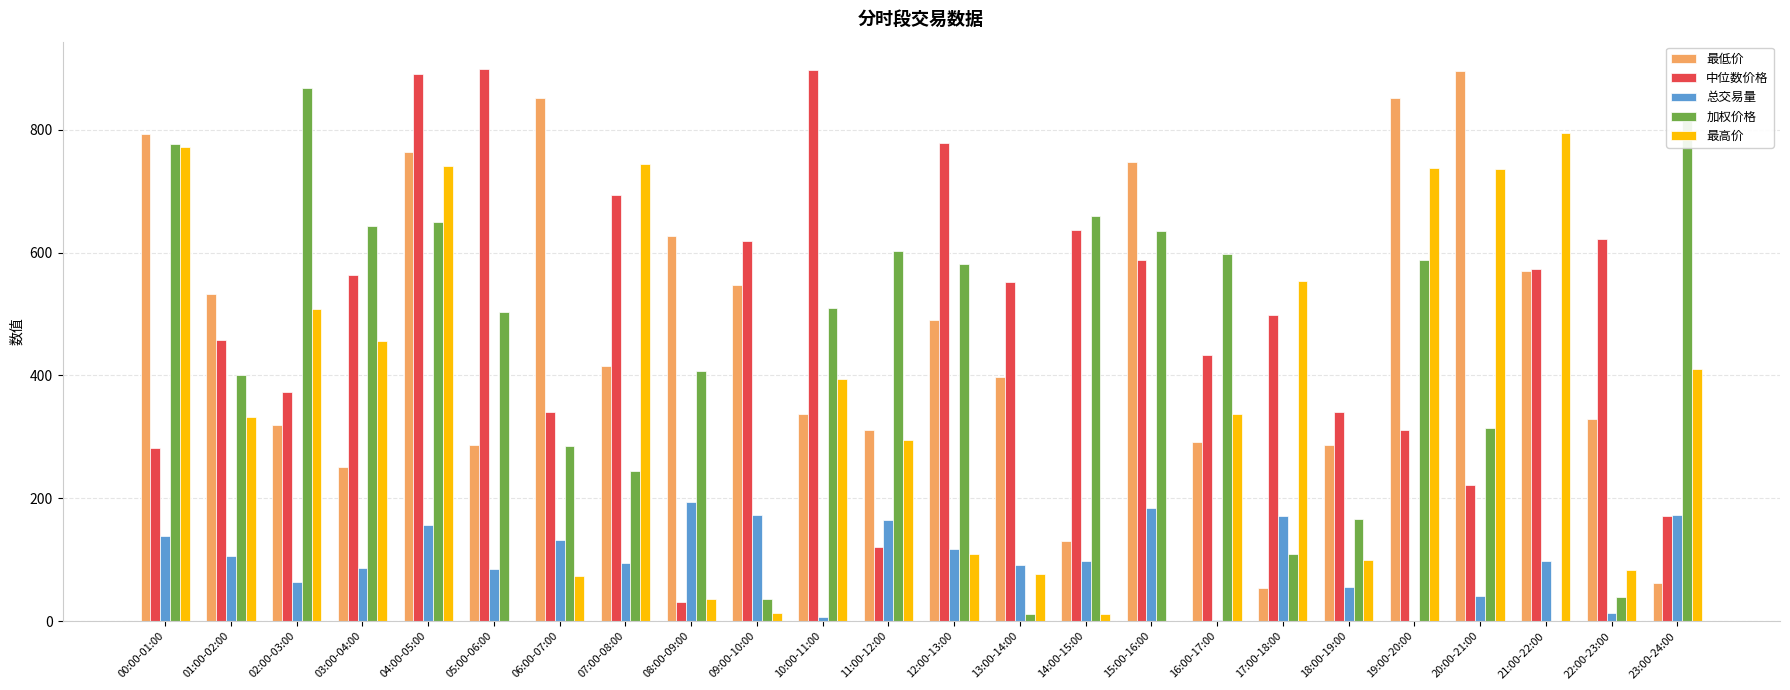

What is the sum of all 加权价格 values?

10454.0